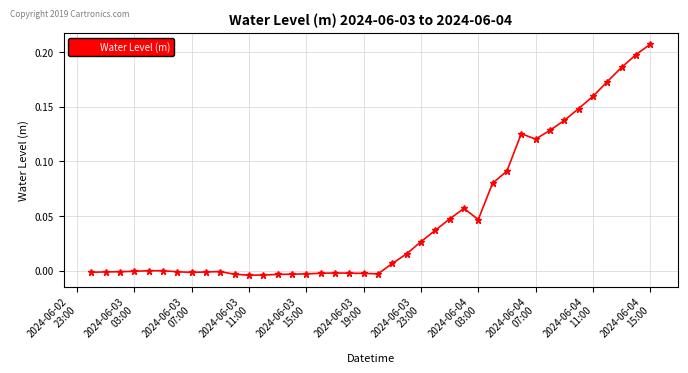

True or false: the data has more than 1 interior local peaks.

True